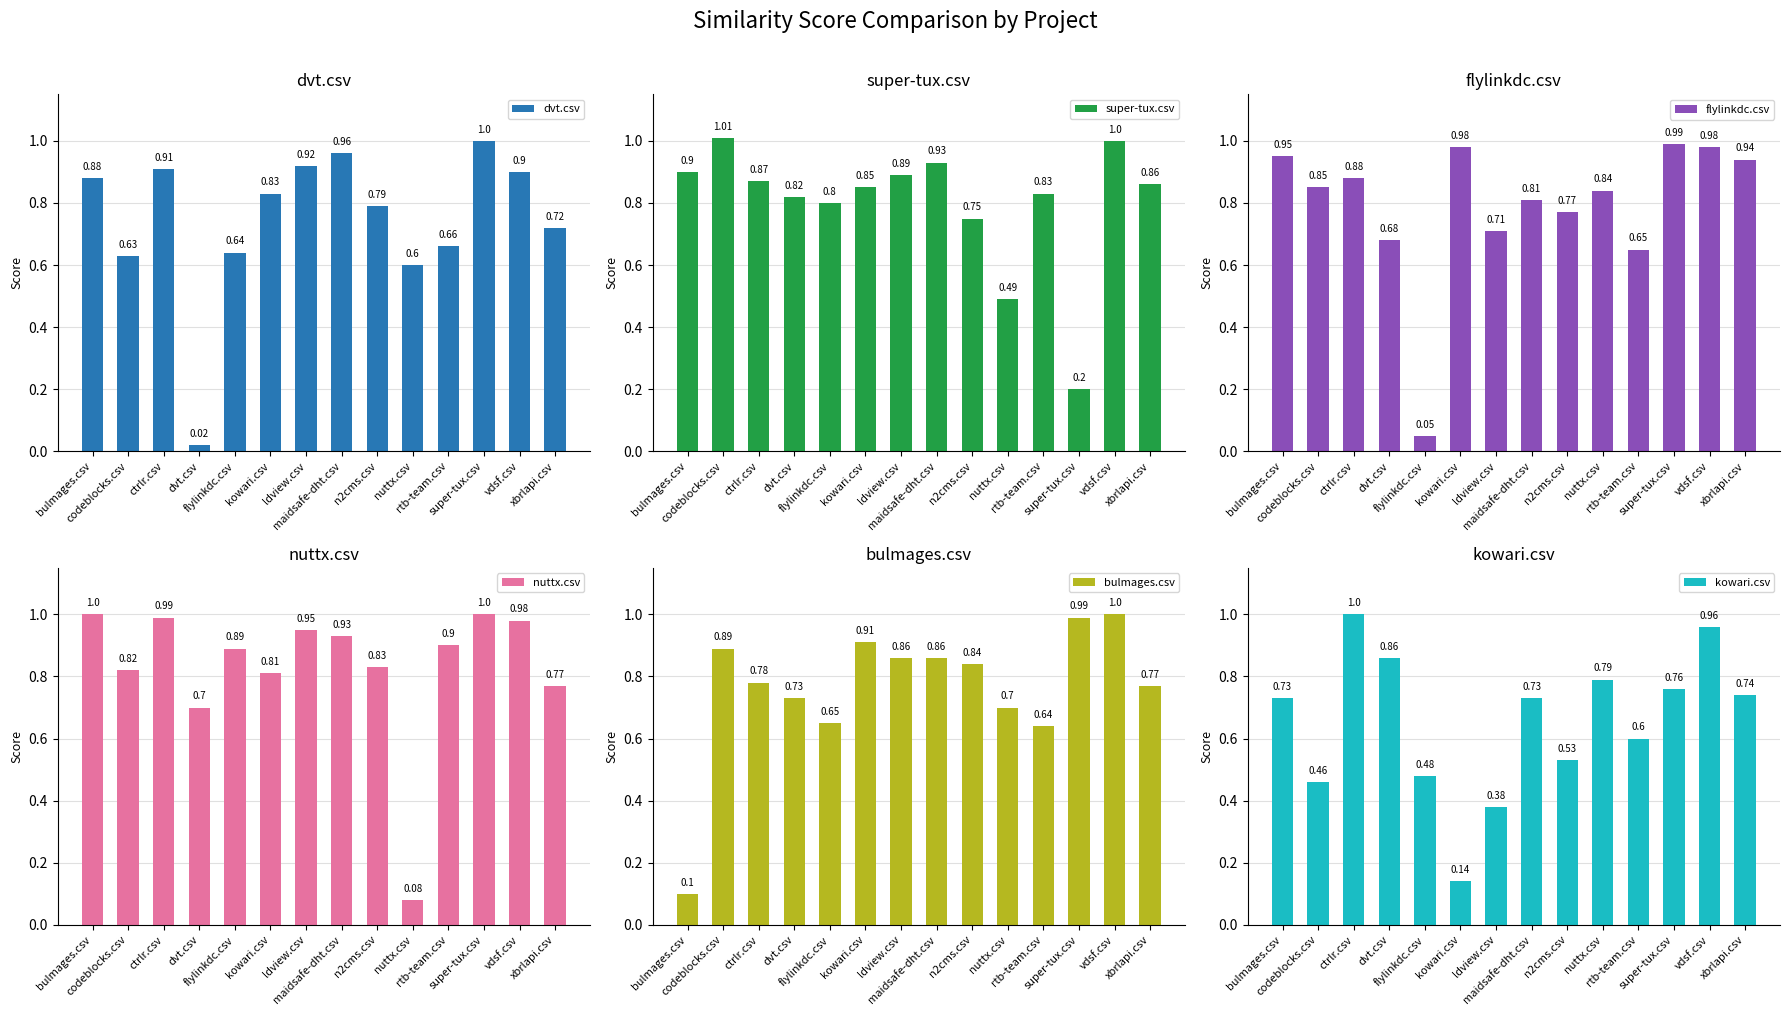

What is the highest value of the nuttx.csv series?

1.0